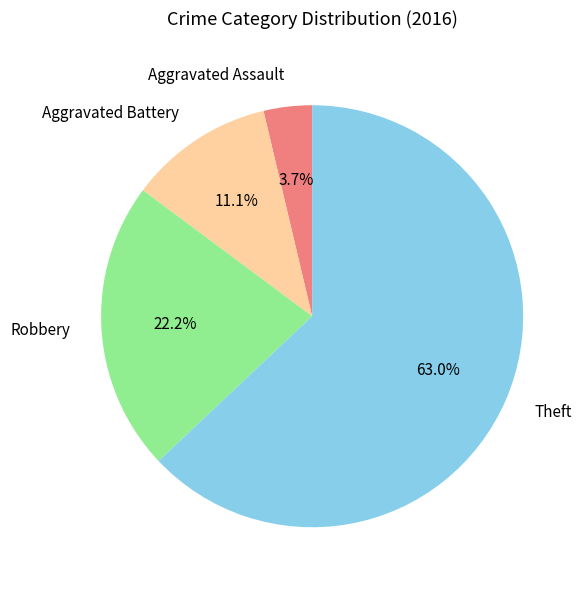

Which slice is the smallest?

Aggravated Assault